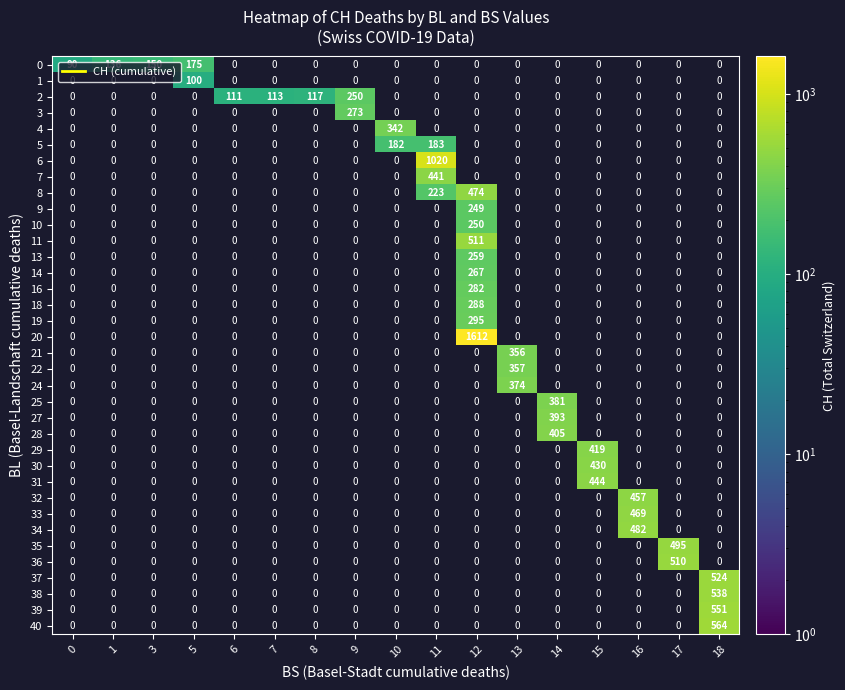

Which series changed the most between 10 and 13?

24